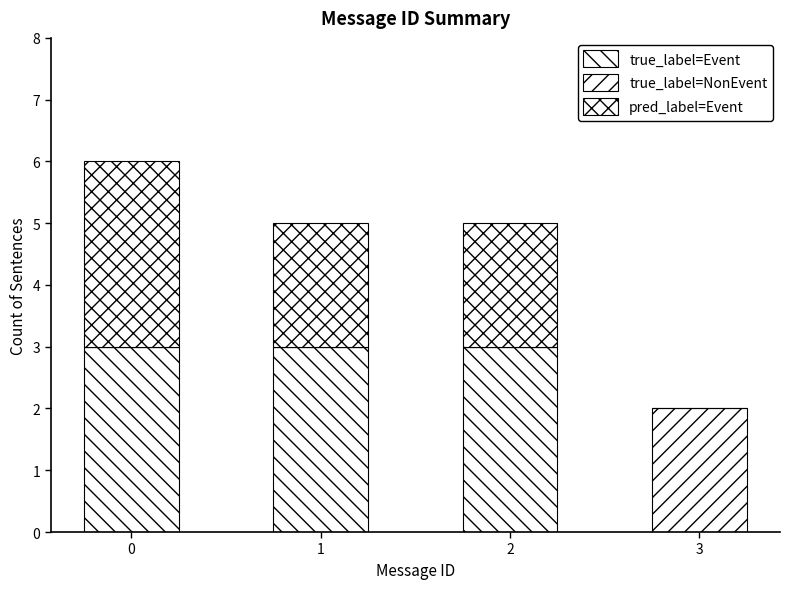

Where is true_label=Event nearest to the value 1?

3